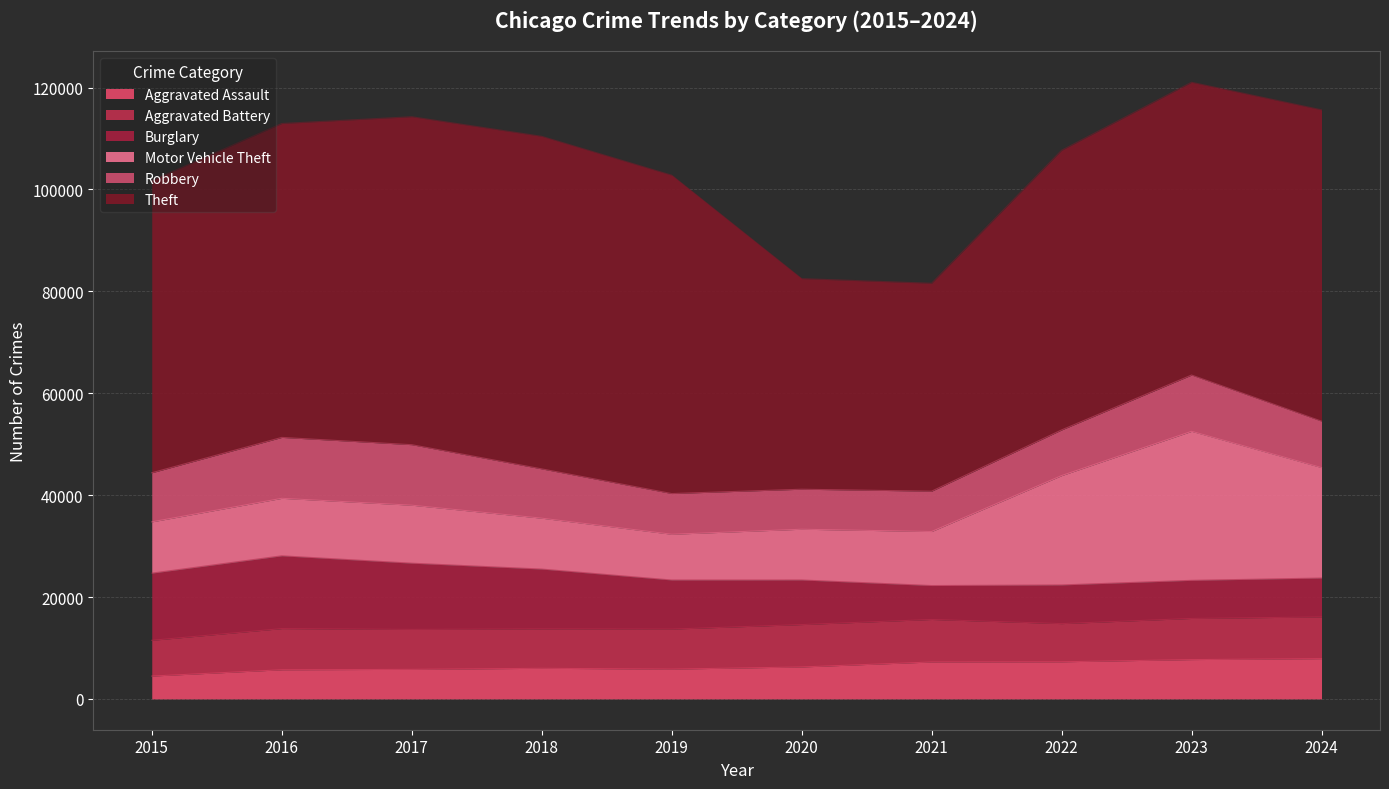

Which category has the lowest value across all series?

2015